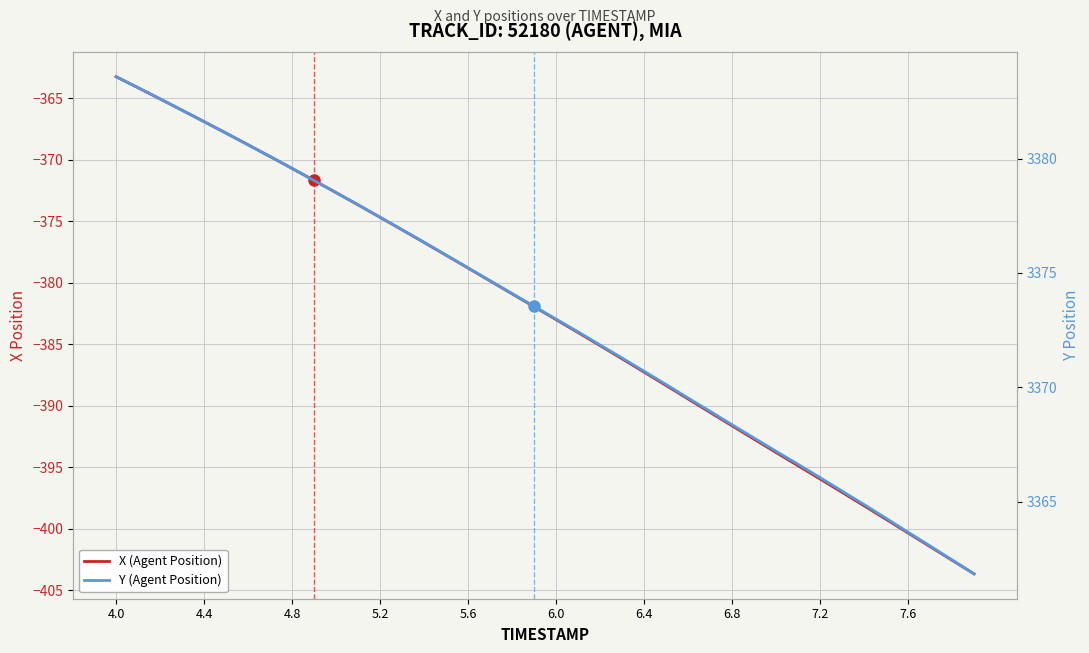

How many data points in X (Agent Position) are above -381?

19